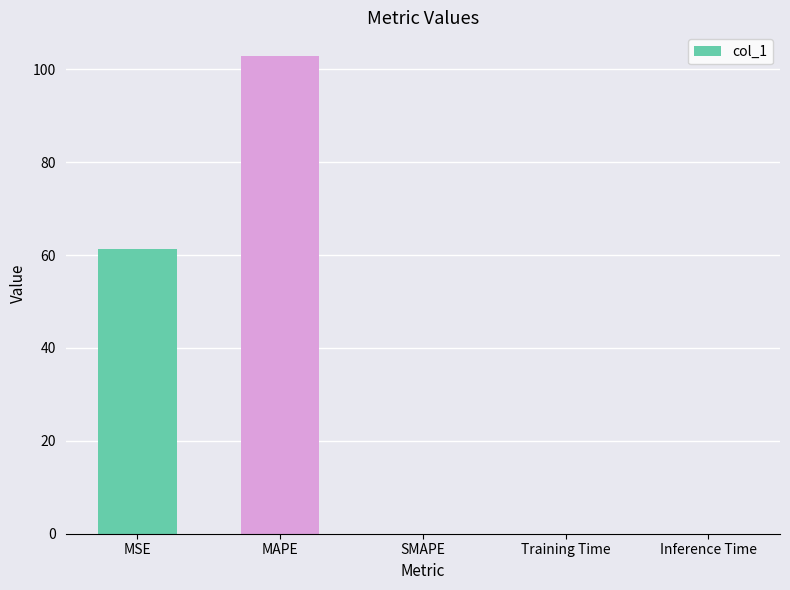

Which category has the highest value across all series?

MAPE